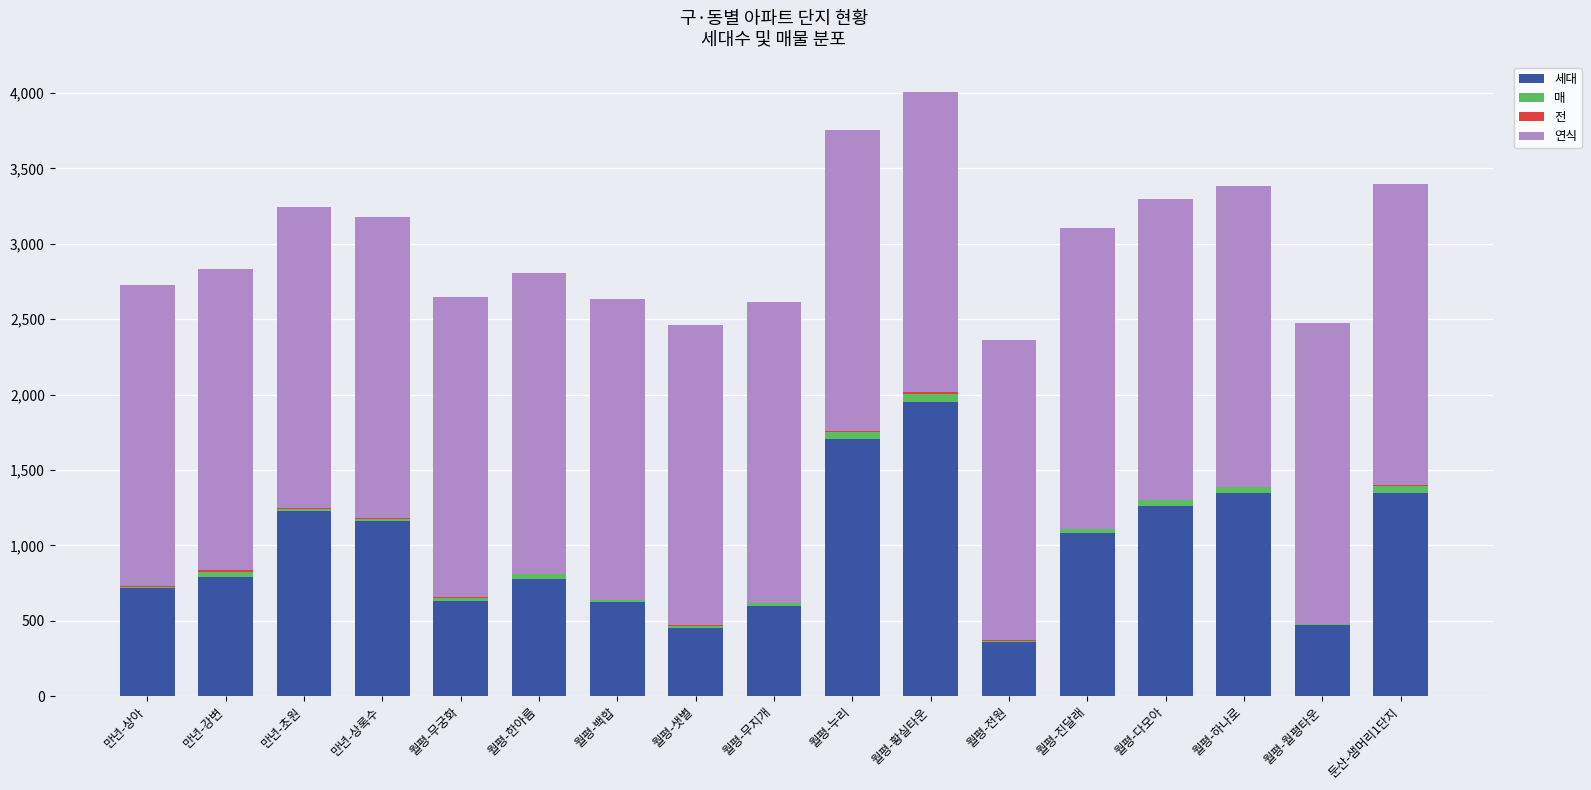

What is the highest value of the 세대 series?

1950